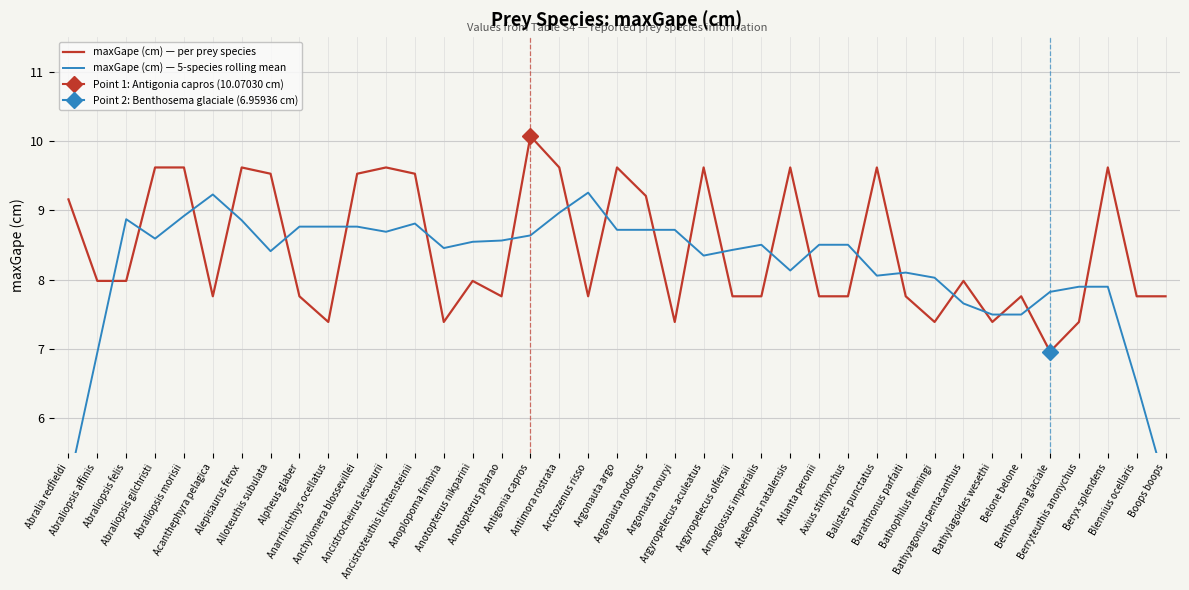

Where do maxGape (cm) — per prey species and maxGape (cm) — 5-species rolling mean first cross each other?

Abraliopsis affinis and Abraliopsis felis